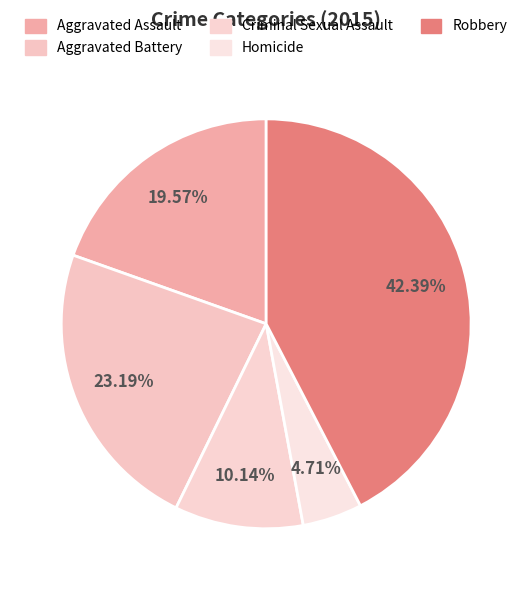

Does any single category account for the majority?

No